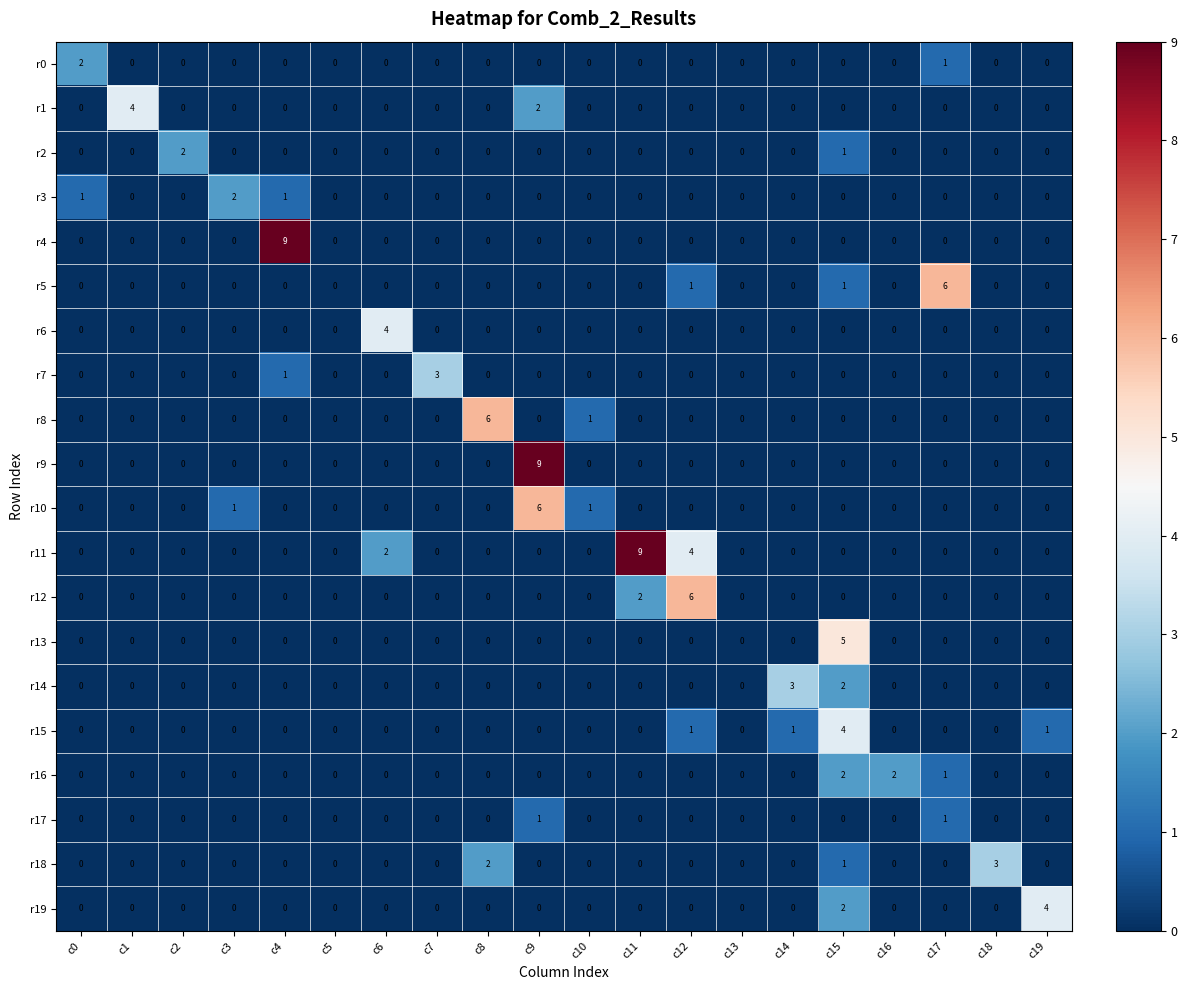

How many categories are shown in the chart?

20